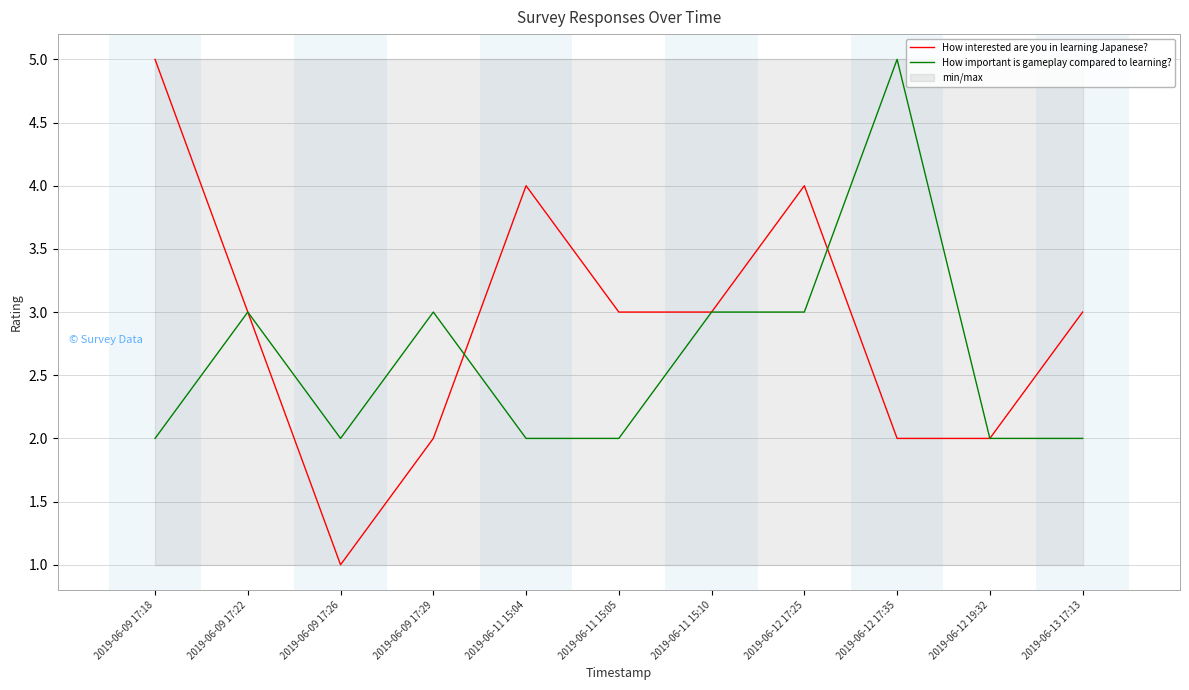

Rank the series by their average value, from lowest to highest.

How important is gameplay compared to learning?, How interested are you in learning Japanese?